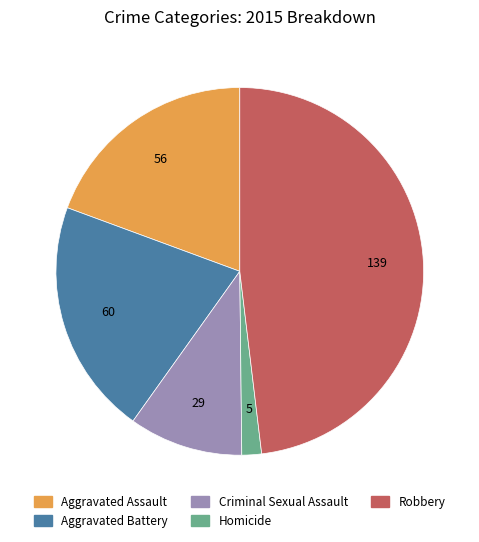

Approximately how many times larger is the value at Robbery compared to Homicide?

27.8